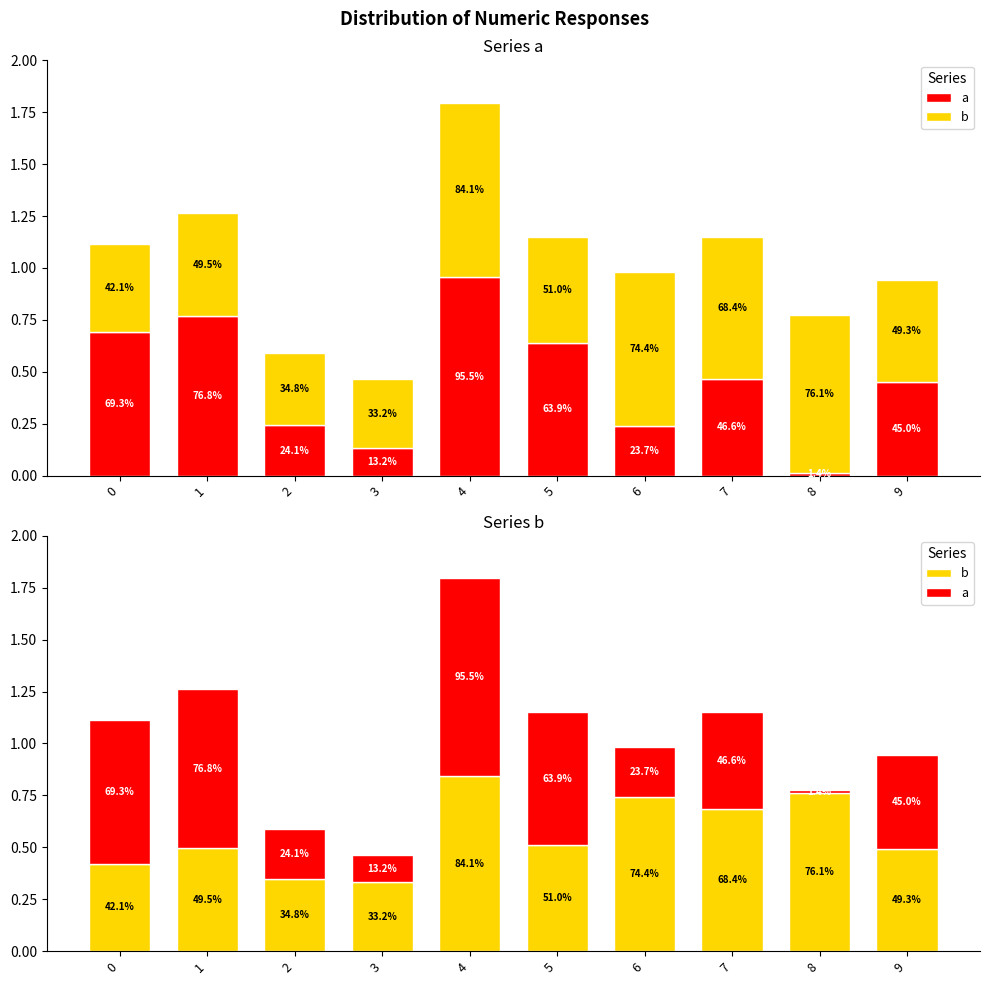

Which series has the widest spread of values?

a